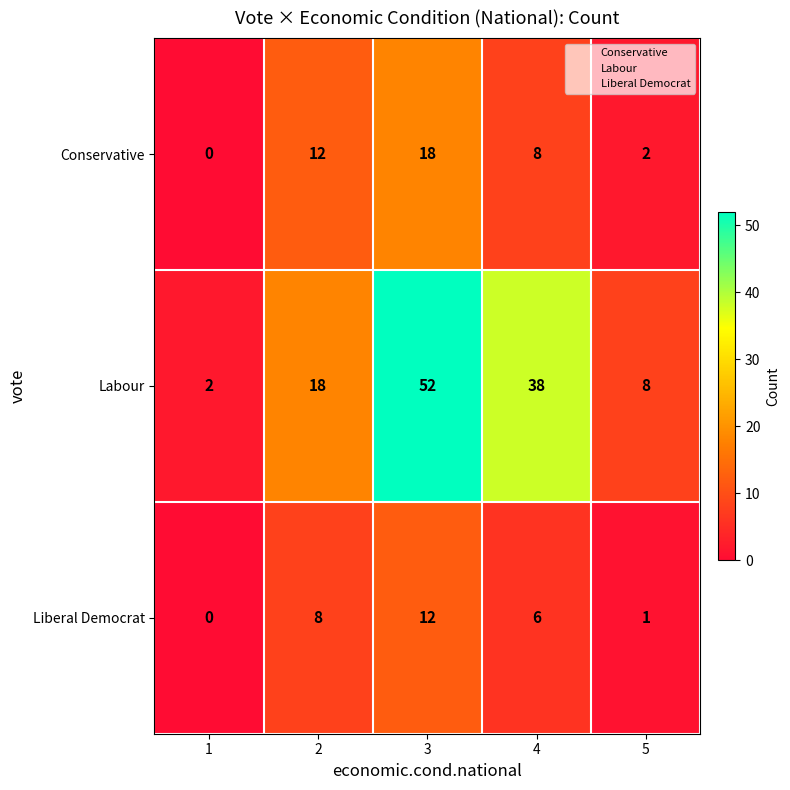

Reading left to right, extract all data points from this chart.

Conservative: 0	12	18	8	2
Labour: 2	18	52	38	8
Liberal Democrat: 0	8	12	6	1